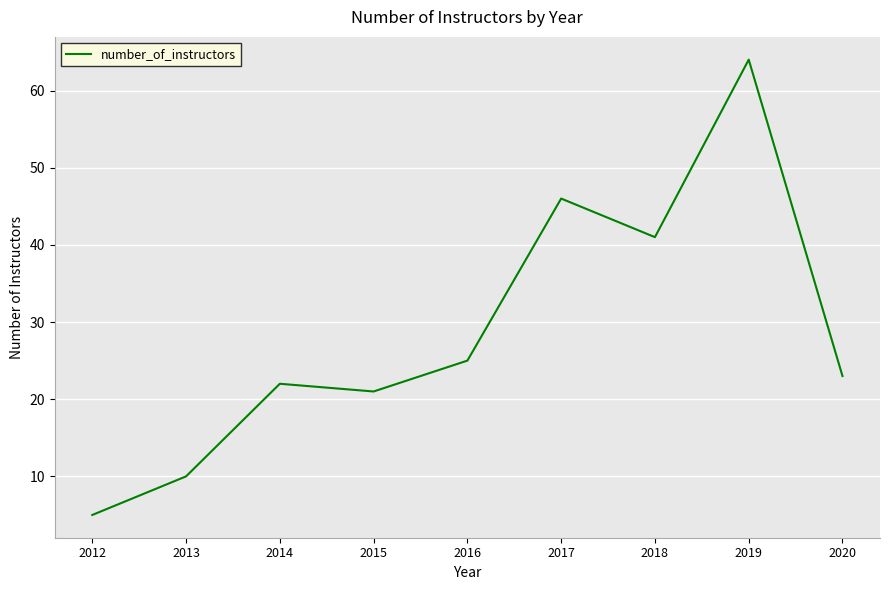

Reading left to right, extract all data points from this chart.

5	10	22	21	25	46	41	64	23